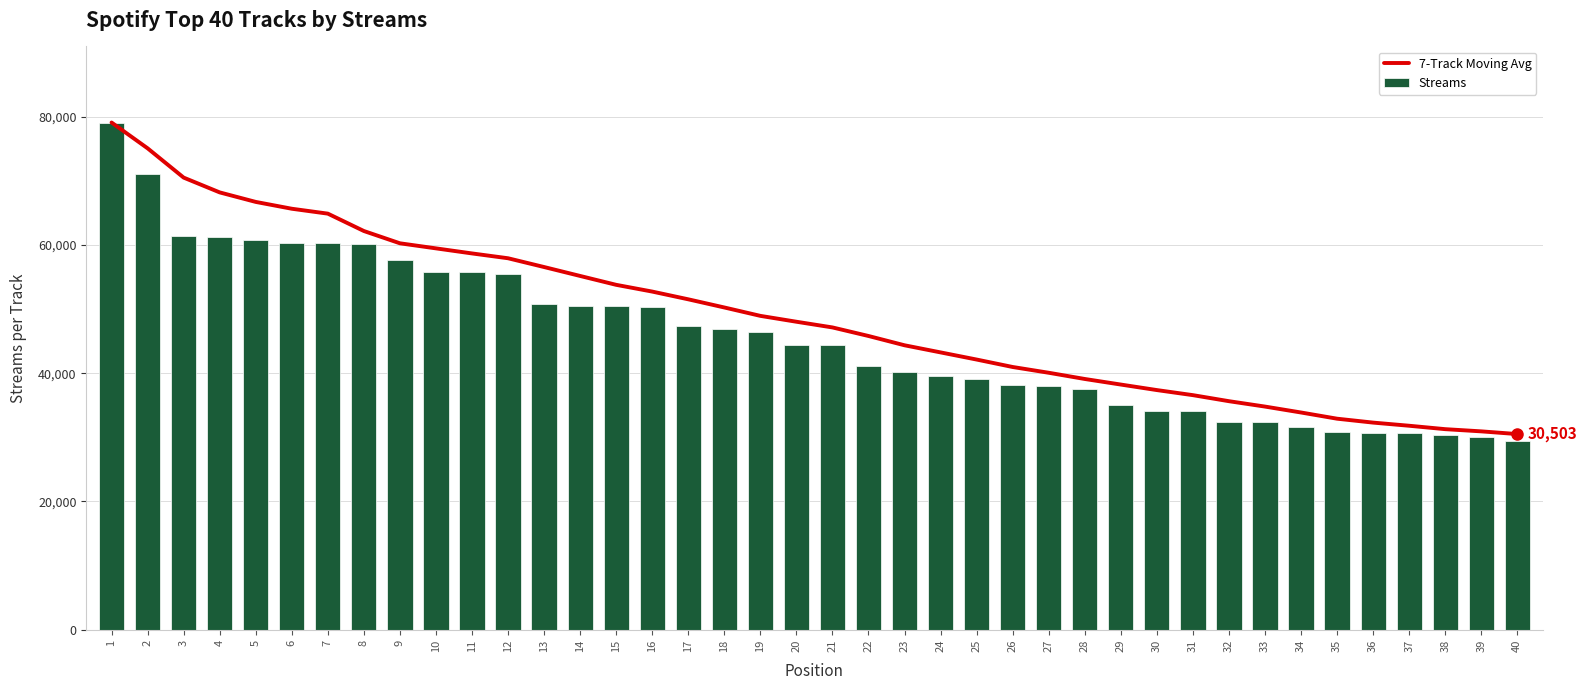

Reading left to right, transcribe all the data shown in this chart.

7-Track Moving Avg: 79091.0	75067.5	70500.0	68192.8	66708.8	65644.7	64880.1	62170.6	60255.0	59464.4	58674.9	57922.4	56553.6	55161.6	53777.7	52726.0	51519.6	50246.9	48938.1	48022.9	47134.1	45799.9	44350.7	43240.1	42126.0	40964.7	40065.4	39095.6	38226.0	37365.1	36574.1	35631.3	34792.6	33868.6	32901.4	32291.6	31801.9	31269.3	30926.9	30502.6
Streams: 79091.0	71044.0	61365.0	61271.0	60773.0	60324.0	60293.0	60124.0	57635.0	55831.0	55744.0	55506.0	50742.0	50549.0	50437.0	50273.0	47386.0	46835.0	46345.0	44335.0	44328.0	41097.0	40129.0	39612.0	39036.0	38216.0	38040.0	37539.0	35010.0	34103.0	34075.0	32436.0	32345.0	31572.0	30769.0	30741.0	30675.0	30347.0	30039.0	29375.0